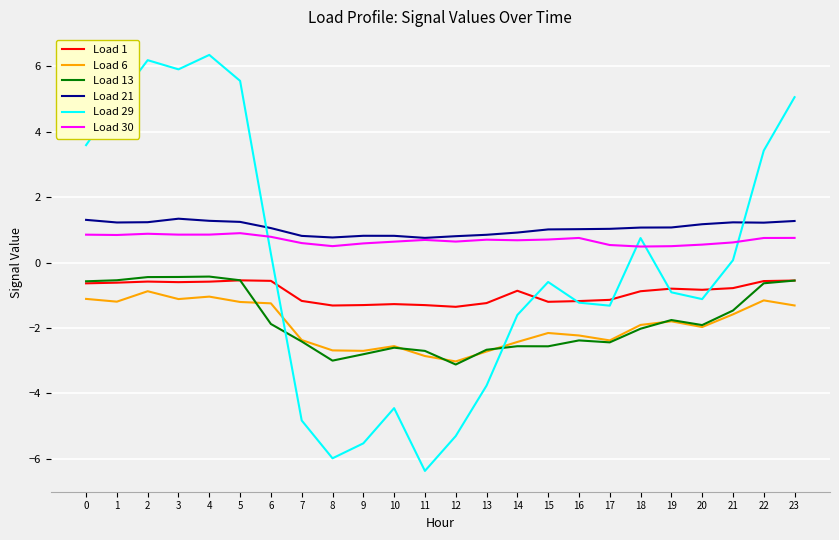

How many Load 1 values are between -1 and 0?

14